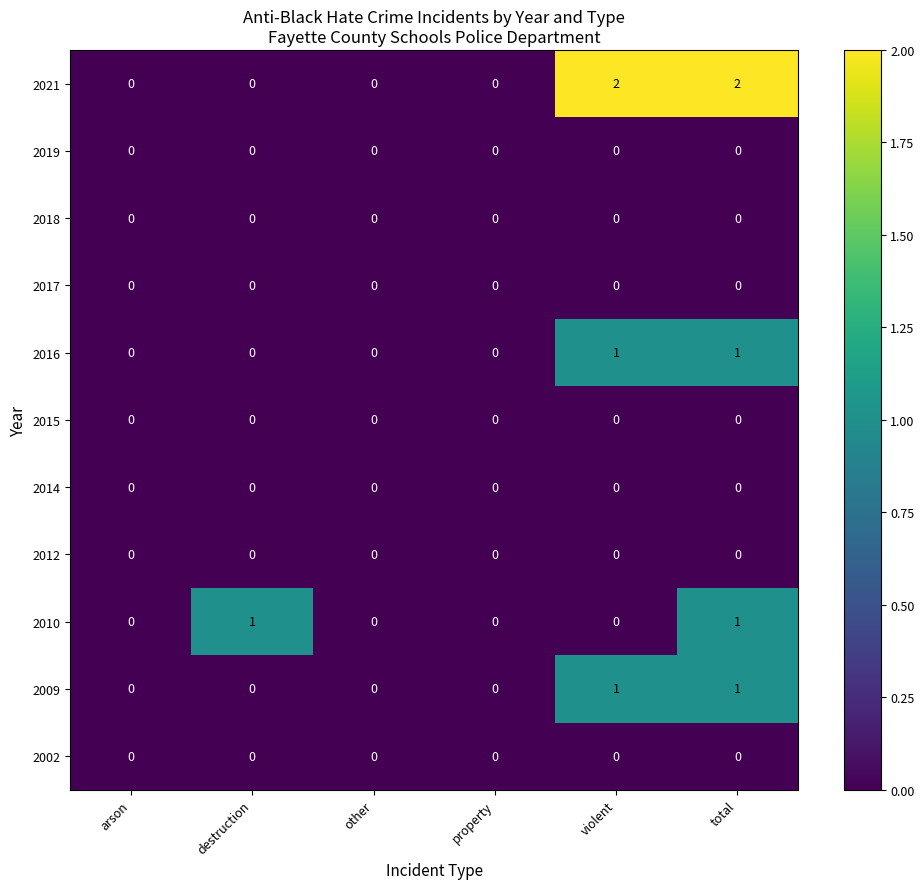

Between arson and violent, which series saw the biggest shift?

2021